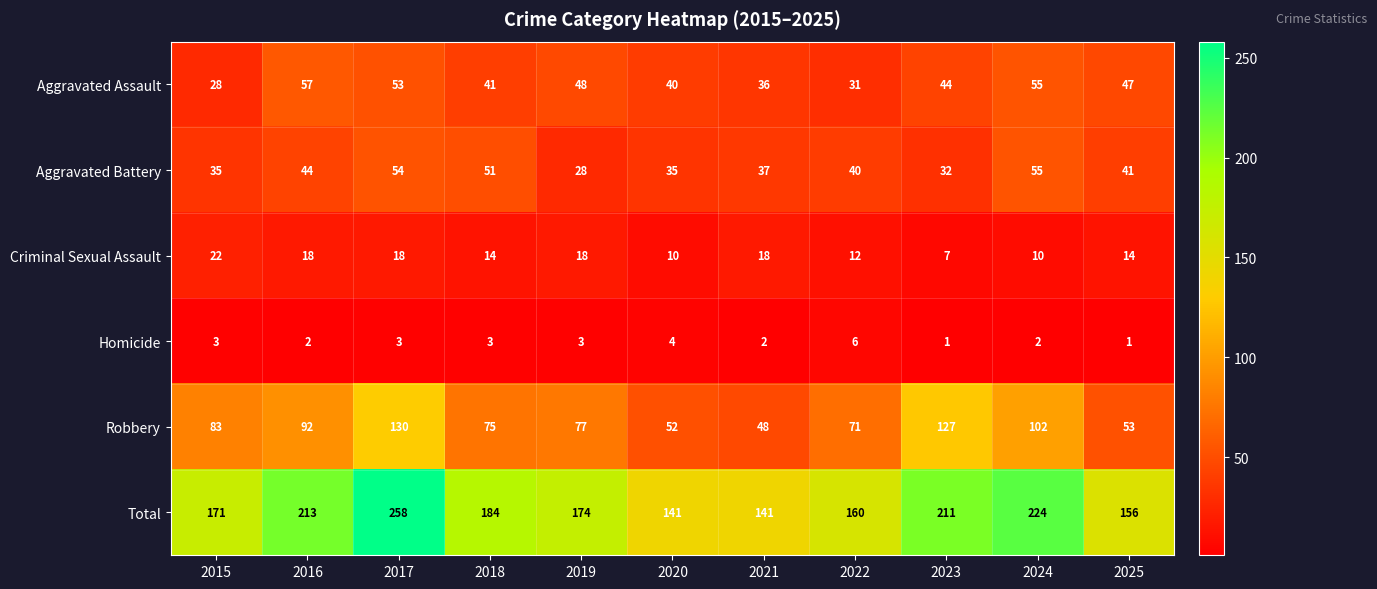

What is the spread (max minus min) of values at 2017?

255